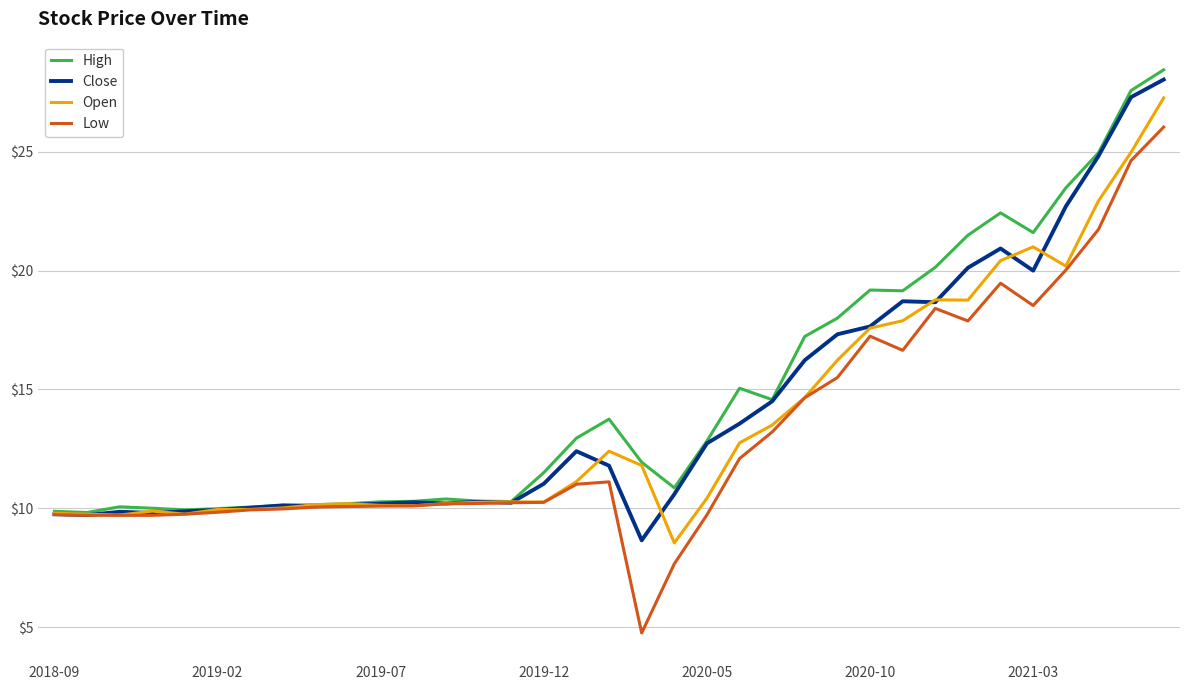

How many lines are shown in the chart?

4